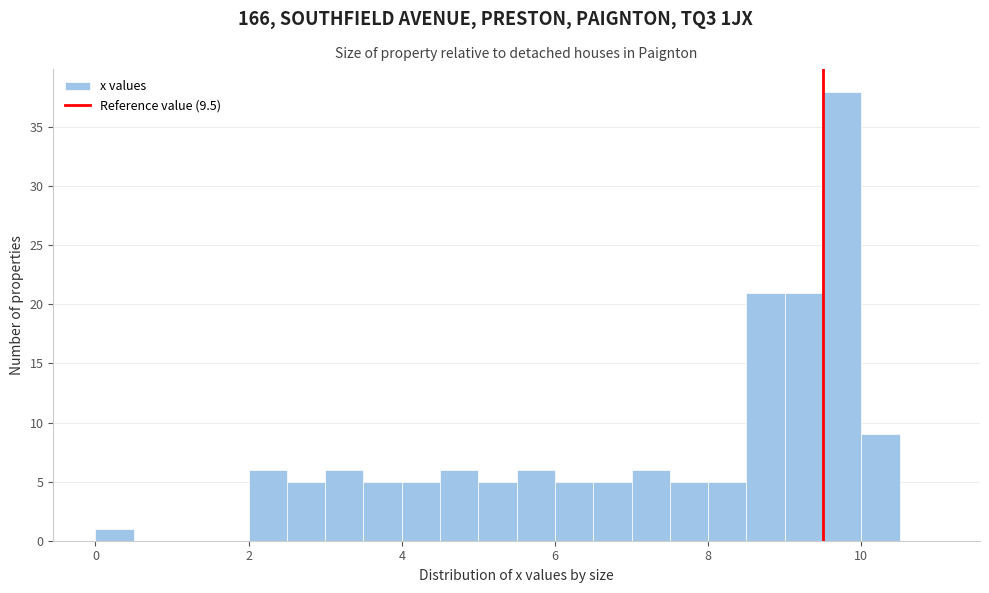

Around what value on the x-axis is the tallest bar? Give the approximate position of its centre, as read against the axis.

9.8